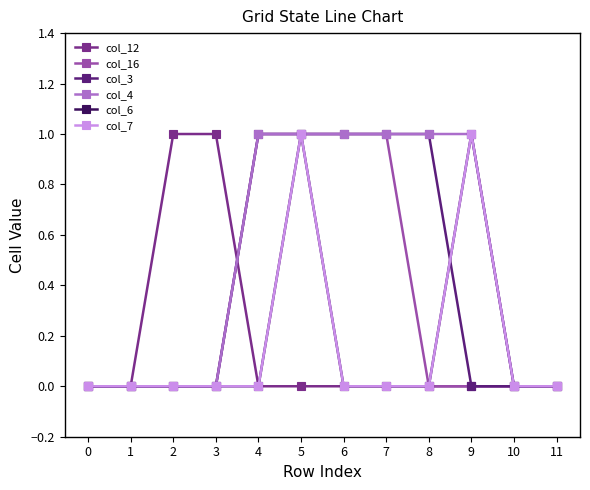

What is the maximum value shown in the chart?

1